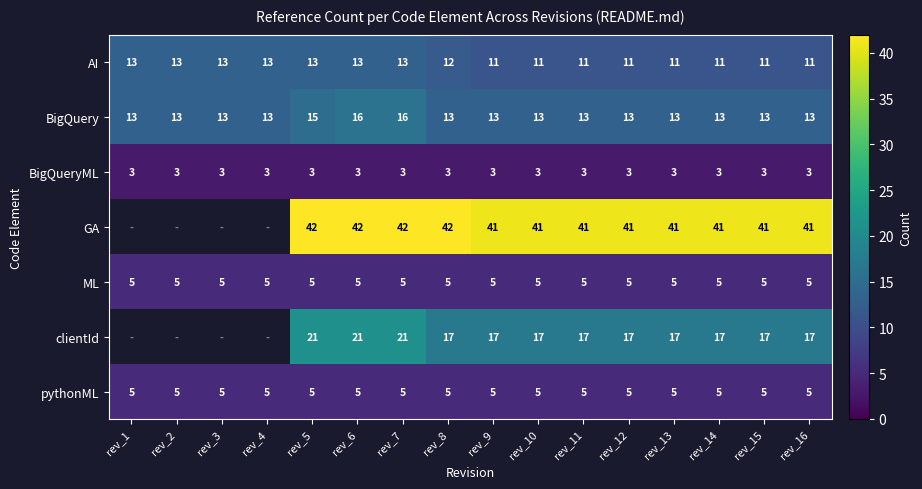

Read the BigQueryML value at rev_2.

3